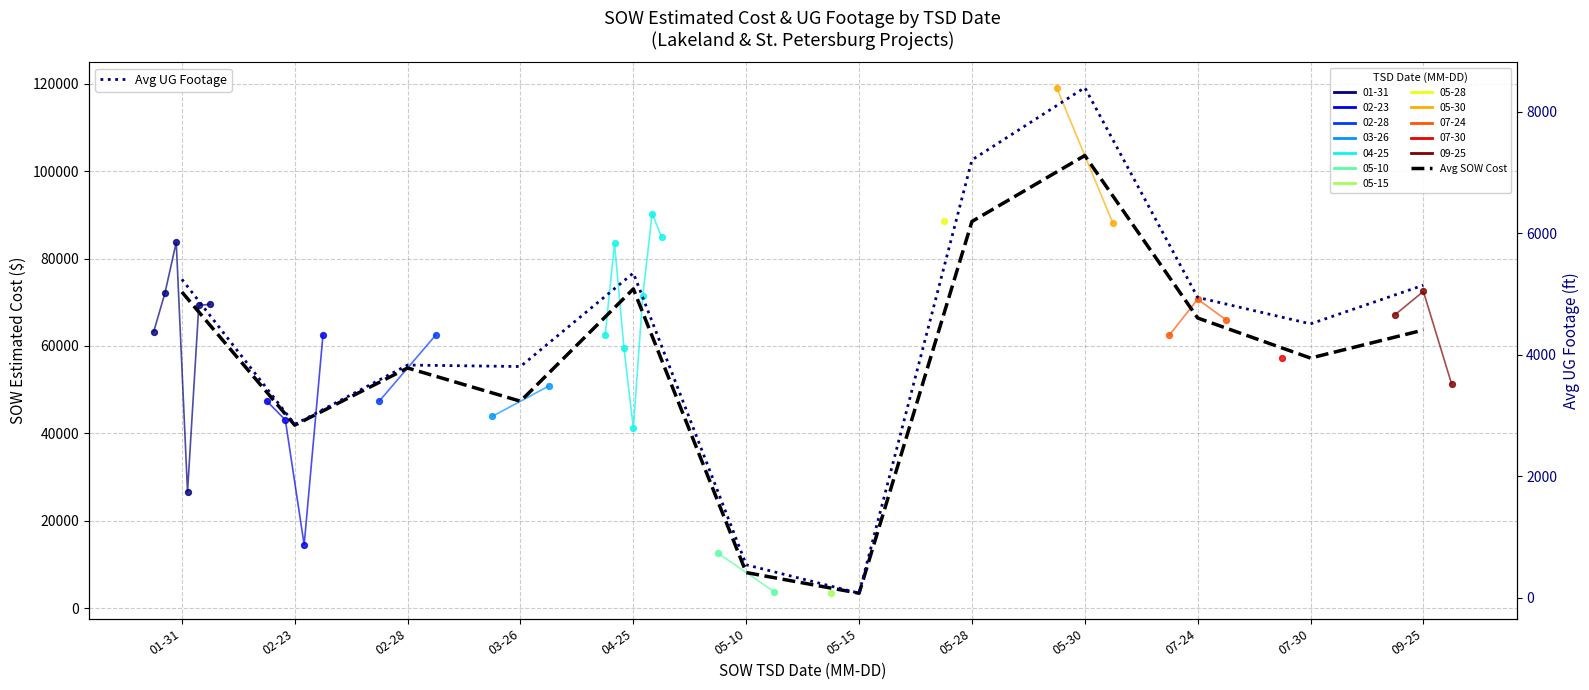

What is the total value across all series at 02-28?

58798.3